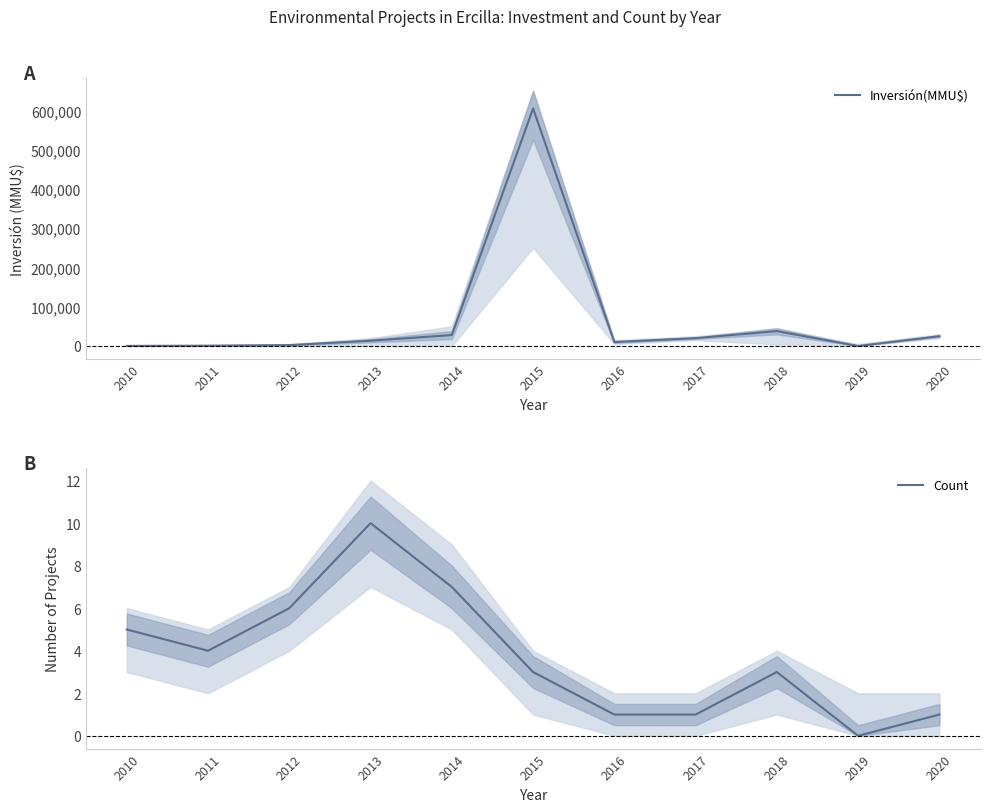

What is the total value across all series at 2012?

2206